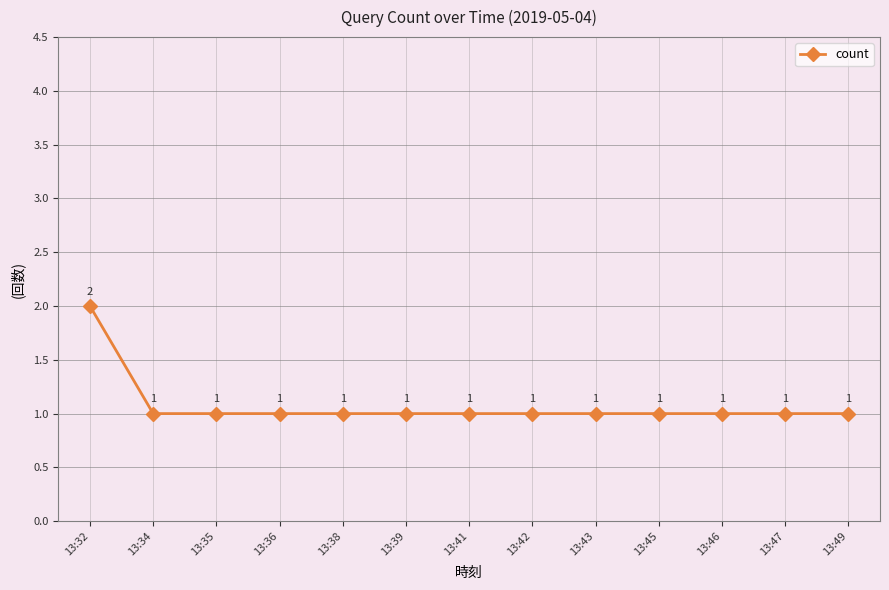

What is the value of the 6th point from the left?

1